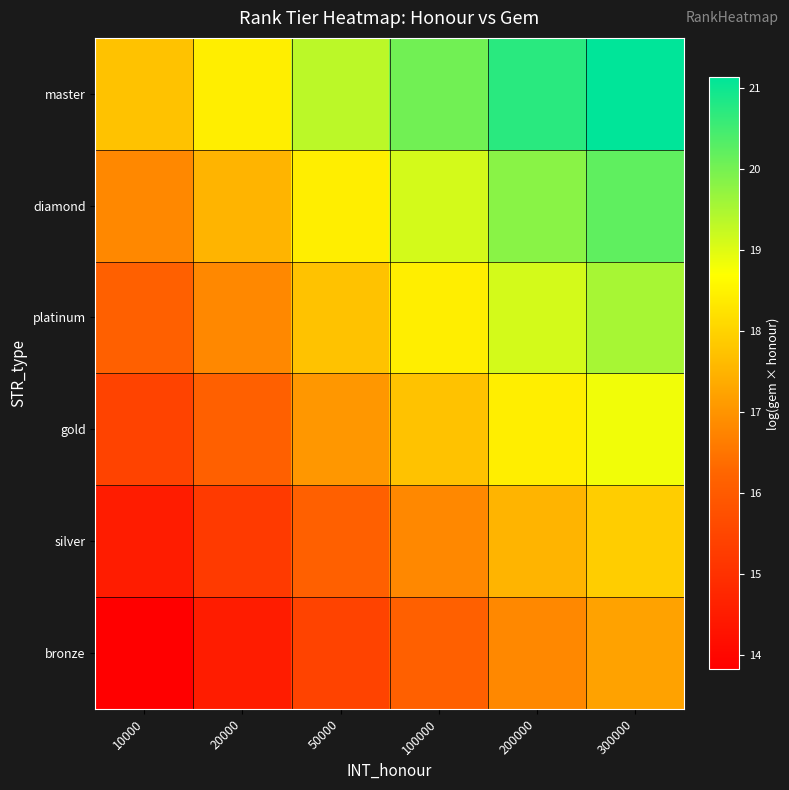

Which series has the largest range (max minus min)?

master